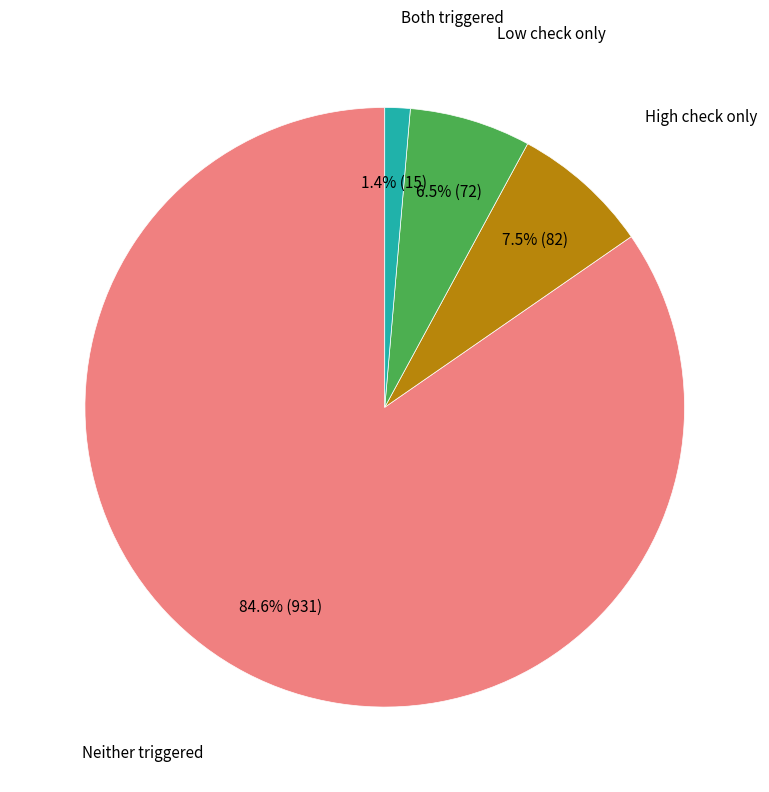

Count the number of slices in the pie.

4